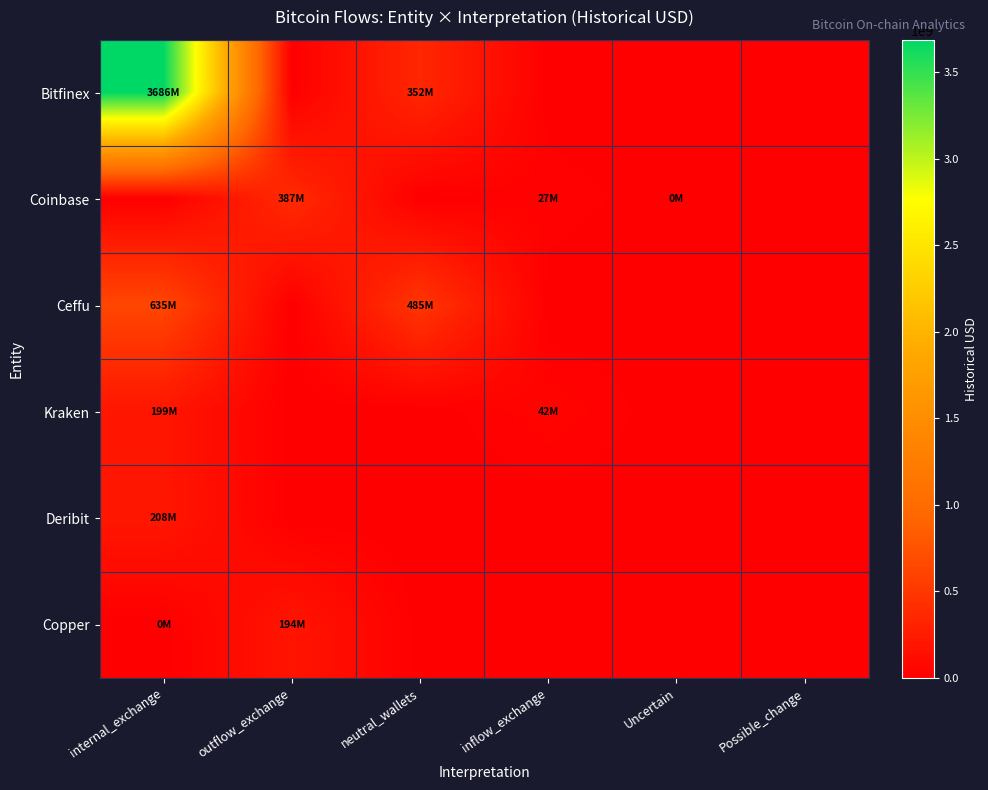

Which series has the largest total across all categories?

Bitfinex